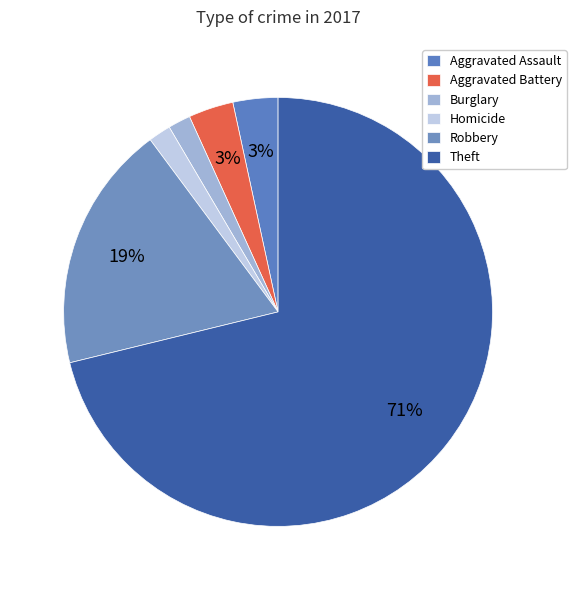

The Aggravated Battery slice represents 1% of the pie. True or false?

False